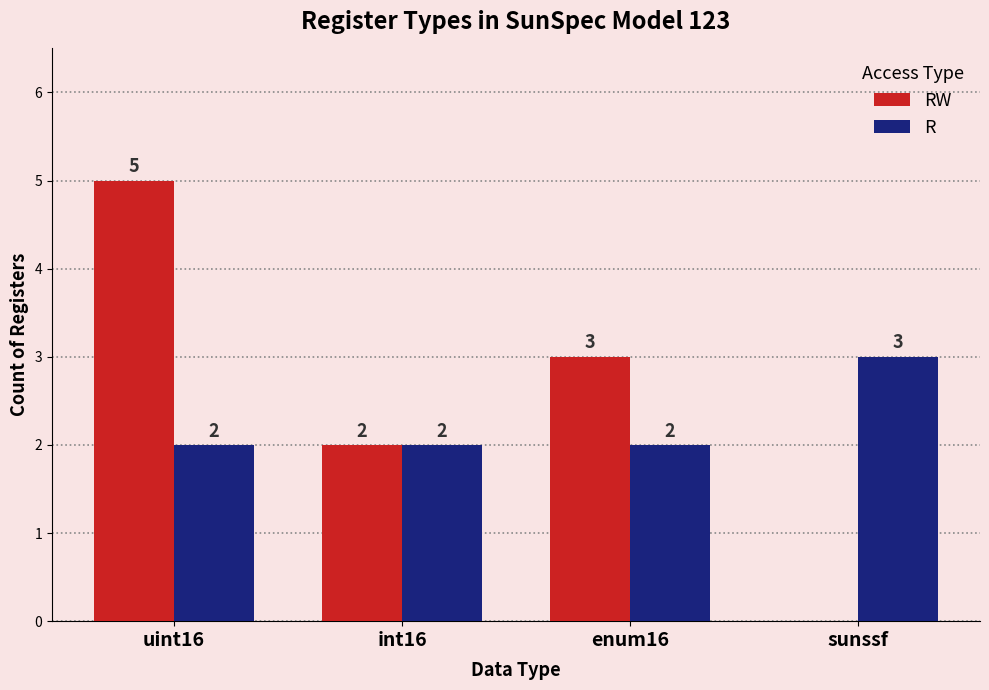

Between enum16 and sunssf, which series saw the biggest shift?

RW